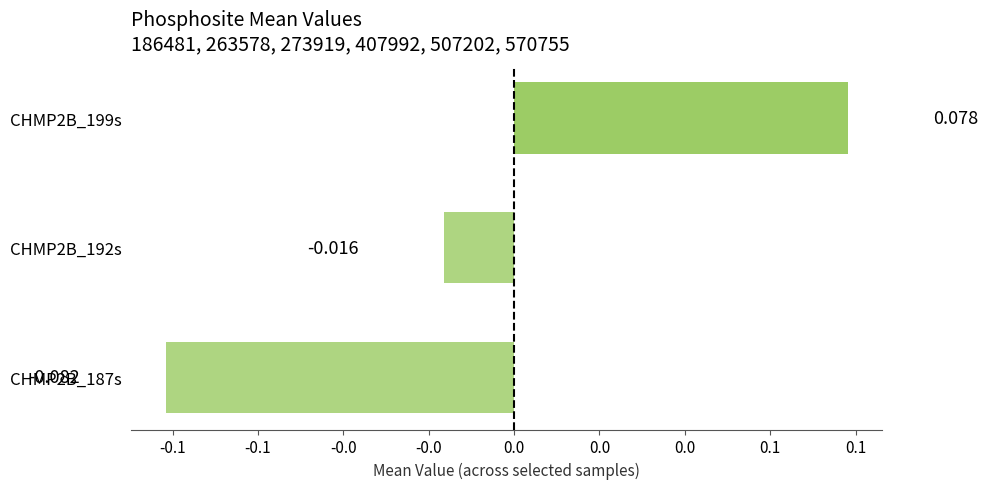

What is the difference between the maximum and minimum values?

0.2